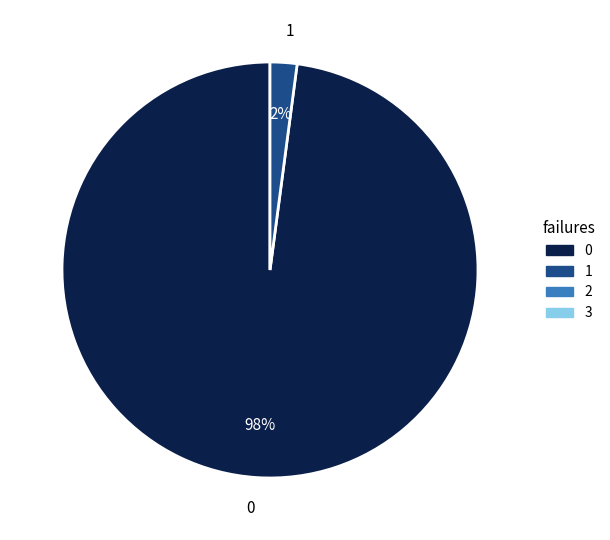

To the nearest percent, what is the average slice percentage?

50%